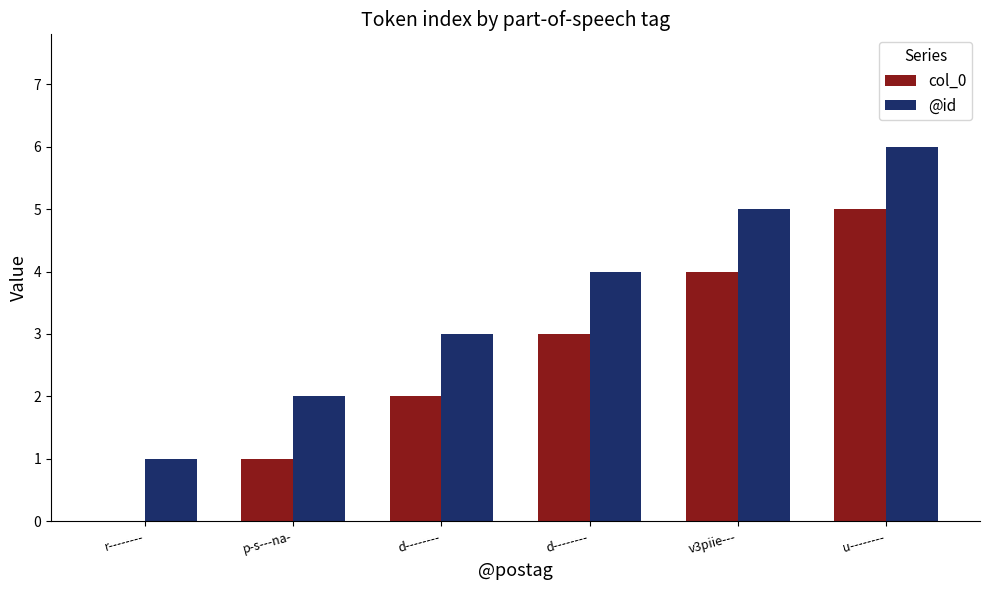

At which label does @id reach its minimum?

r--------